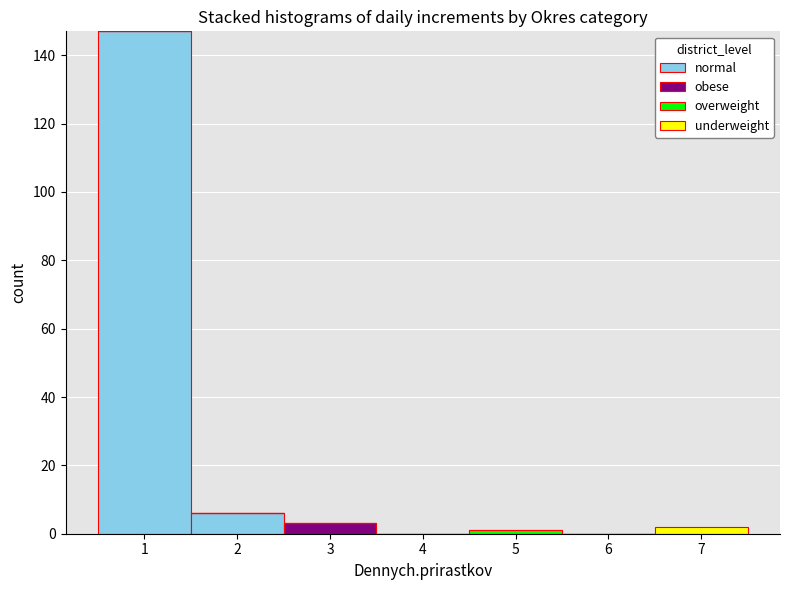

Which range on the x-axis has the tallest stacked bar (by total height)?

0.5 to 1.5